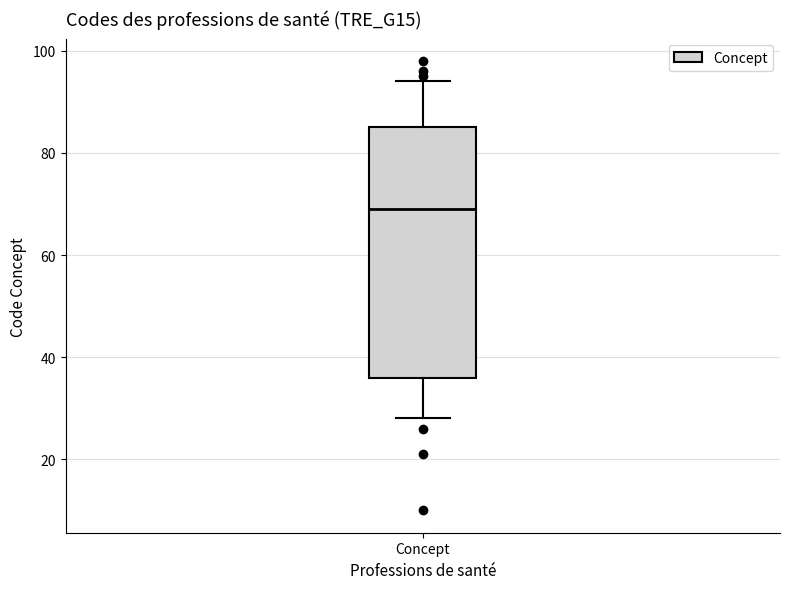

Read this box plot against the y-axis: the position of the median line, the range covered by the box, and the ends of both whiskers. The values are not printed on the chart, so give them approximately, as read against the axis.

median 70, box 36 to 86, whiskers 28 to 94